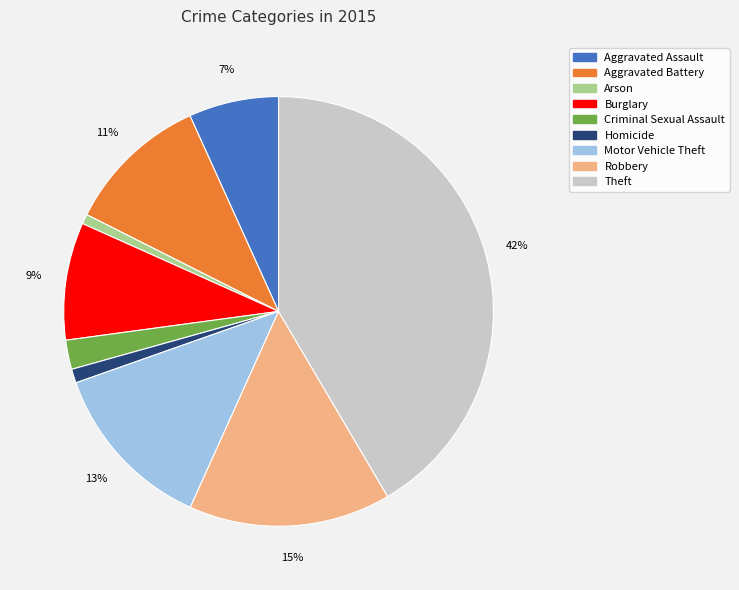

Does Motor Vehicle Theft account for over 50% of the chart?

No